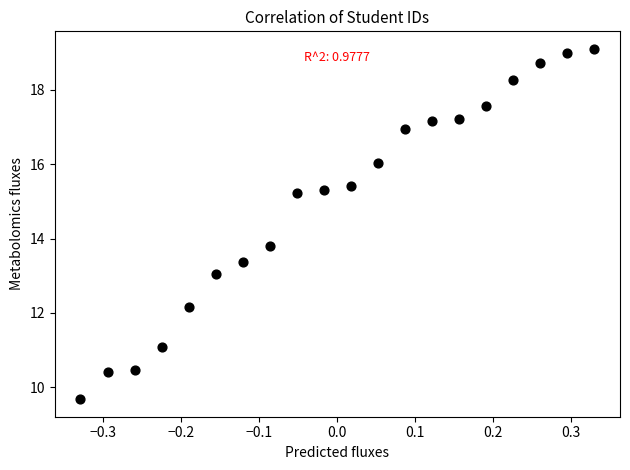

What is the range of X values (max minus min)?

0.7